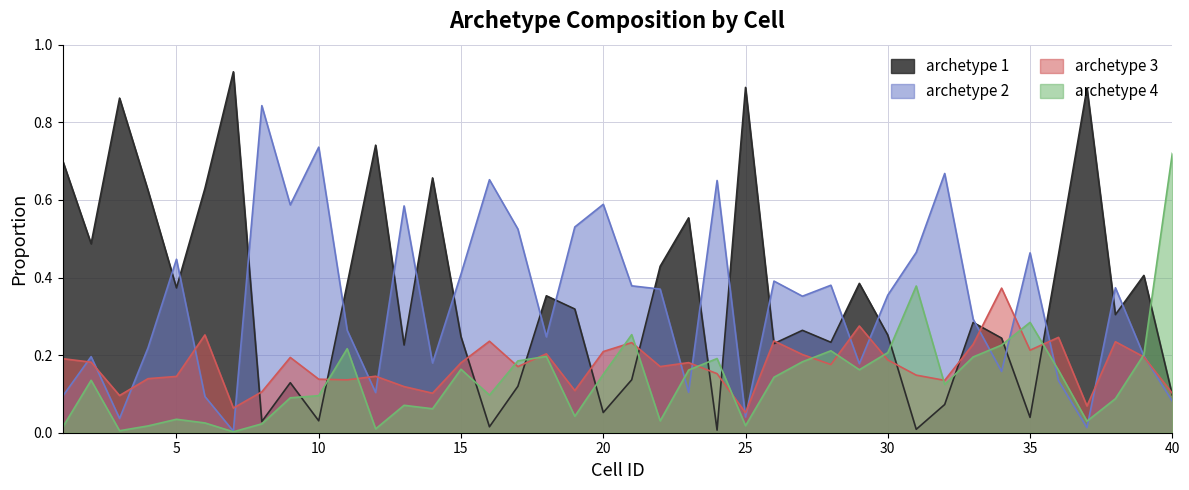

What are all the series names shown in the legend?

archetype 1, archetype 2, archetype 3, archetype 4